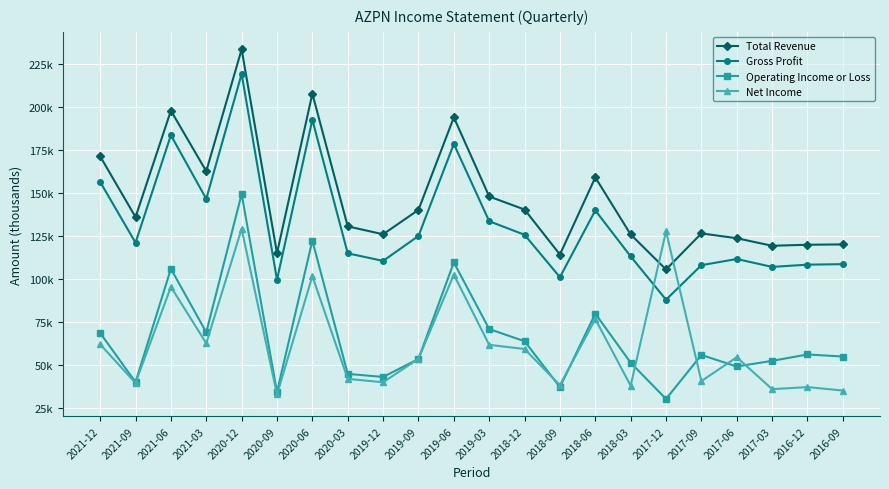

What is the sum of all Gross Profit values?

2893200